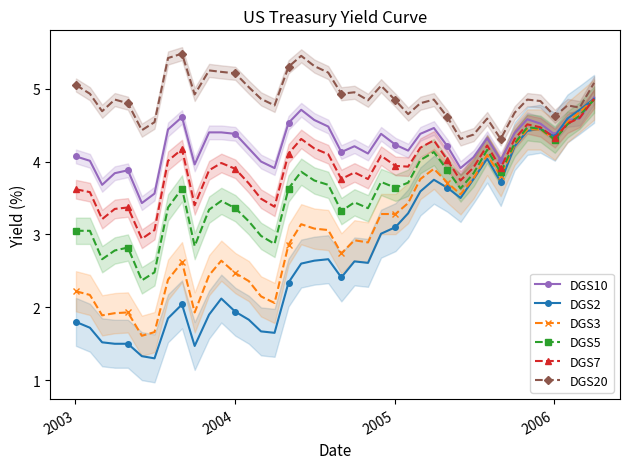

Reading left to right, extract all data points from this chart.

DGS10: 4.1	4.0	3.7	3.8	3.9	3.4	3.6	4.4	4.6	4.0	4.4	4.4	4.4	4.2	4.0	3.9	4.5	4.7	4.6	4.5	4.1	4.2	4.1	4.4	4.2	4.2	4.4	4.5	4.2	3.9	4.1	4.3	4.0	4.4	4.6	4.5	4.4	4.6	4.6	4.9
DGS2: 1.8	1.7	1.5	1.5	1.5	1.3	1.3	1.9	2.0	1.5	1.9	2.1	1.9	1.8	1.7	1.6	2.3	2.6	2.6	2.7	2.4	2.6	2.6	3.0	3.1	3.3	3.6	3.8	3.6	3.5	3.8	4.0	3.7	4.2	4.4	4.5	4.3	4.6	4.7	4.9
DGS3: 2.2	2.2	1.9	1.9	1.9	1.6	1.7	2.4	2.6	1.9	2.4	2.6	2.5	2.4	2.1	2.1	2.9	3.1	3.1	3.1	2.7	2.9	2.9	3.3	3.3	3.4	3.8	3.9	3.7	3.5	3.8	4.1	3.8	4.2	4.4	4.4	4.3	4.5	4.7	4.8
DGS5: 3.0	3.0	2.7	2.8	2.8	2.4	2.5	3.4	3.6	2.8	3.3	3.5	3.4	3.2	3.0	2.9	3.6	3.9	3.7	3.7	3.3	3.4	3.4	3.7	3.6	3.7	4.0	4.1	3.9	3.6	3.8	4.2	3.9	4.2	4.5	4.5	4.3	4.5	4.6	4.8
DGS7: 3.6	3.6	3.2	3.4	3.4	2.9	3.1	4.0	4.2	3.4	3.9	4.0	3.9	3.7	3.5	3.4	4.1	4.3	4.2	4.1	3.8	3.9	3.8	4.1	3.9	3.9	4.2	4.3	4.0	3.7	3.9	4.2	3.9	4.3	4.5	4.5	4.3	4.5	4.6	4.9
DGS20: 5.0	4.9	4.7	4.8	4.8	4.4	4.5	5.4	5.5	4.9	5.2	5.2	5.2	5.0	4.9	4.8	5.3	5.5	5.3	5.2	4.9	5.0	4.8	5.0	4.8	4.7	4.8	4.8	4.6	4.3	4.4	4.6	4.3	4.7	4.8	4.8	4.6	4.8	4.7	5.1